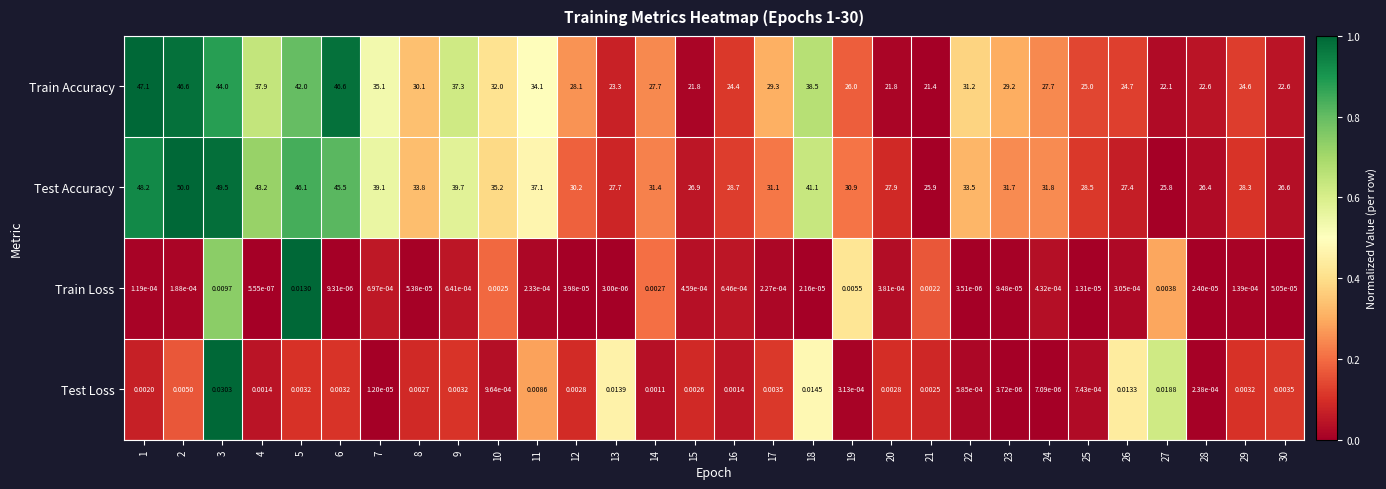

How many series are shown in this chart?

4